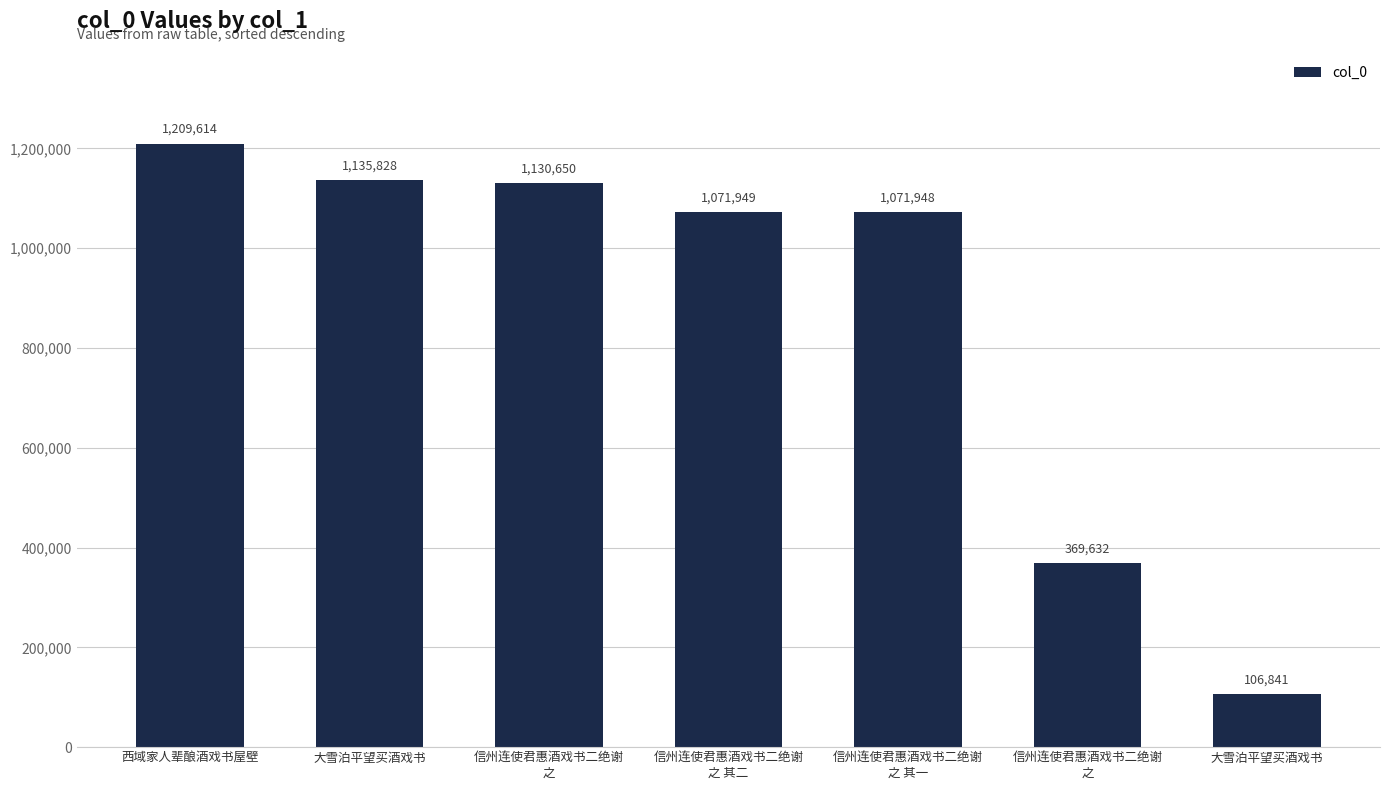

Where does the data first go above 1071949?

西域家人辈酿酒戏书屋壁